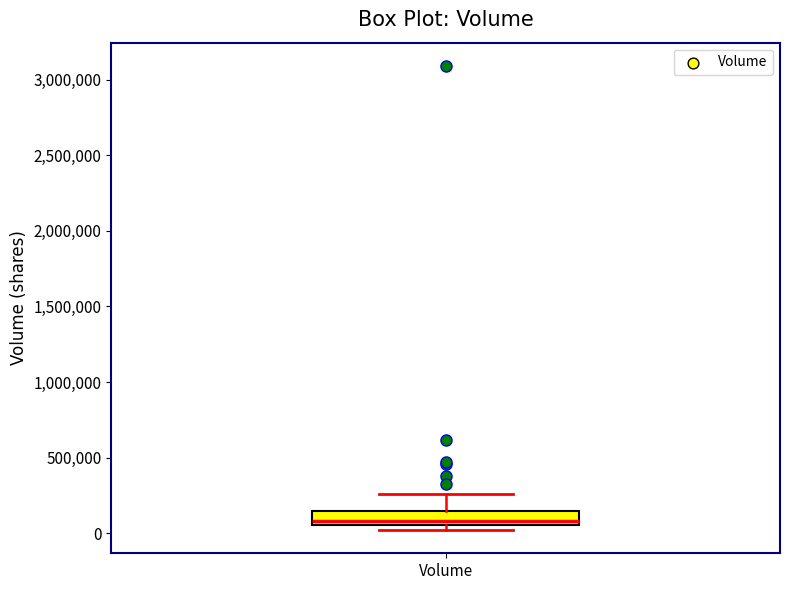

Read this box plot against the y-axis: the position of the median line, the range covered by the box, and the ends of both whiskers. The values are not printed on the chart, so give them approximately, as read against the axis.

median 100000, box 50000 to 150000, whiskers 0 to 250000